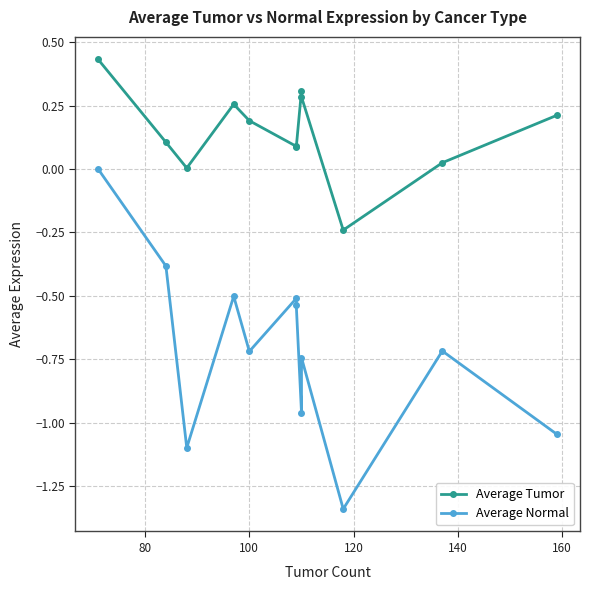

Does the chart display data point markers on the line(s)?

Yes